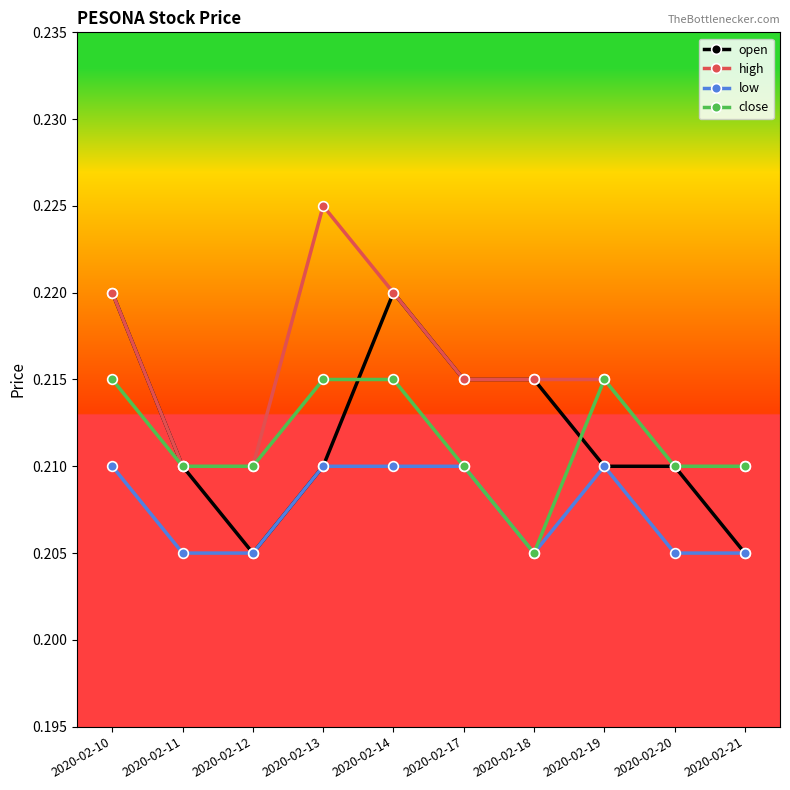

True or false: low and high cross at least once.

False